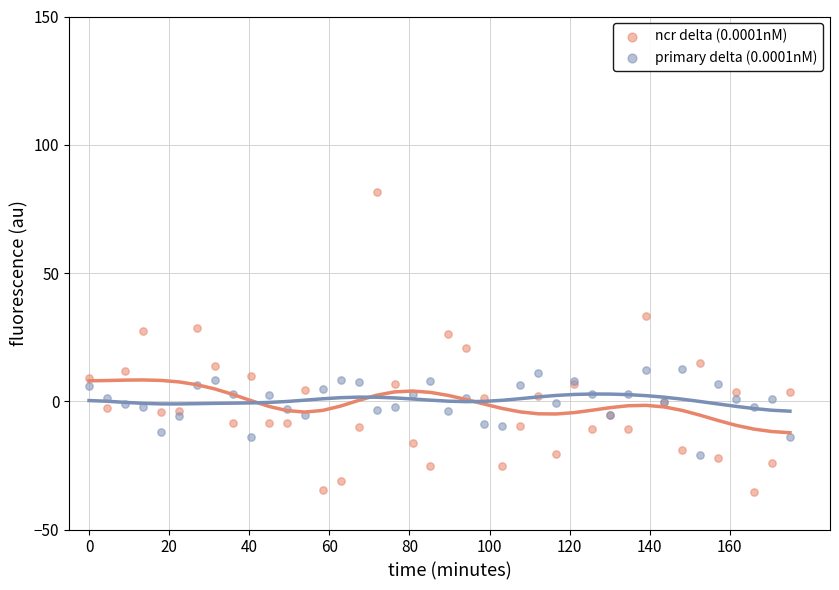

What are all the series names shown in the legend?

ncr delta (0.0001nM), primary delta (0.0001nM)